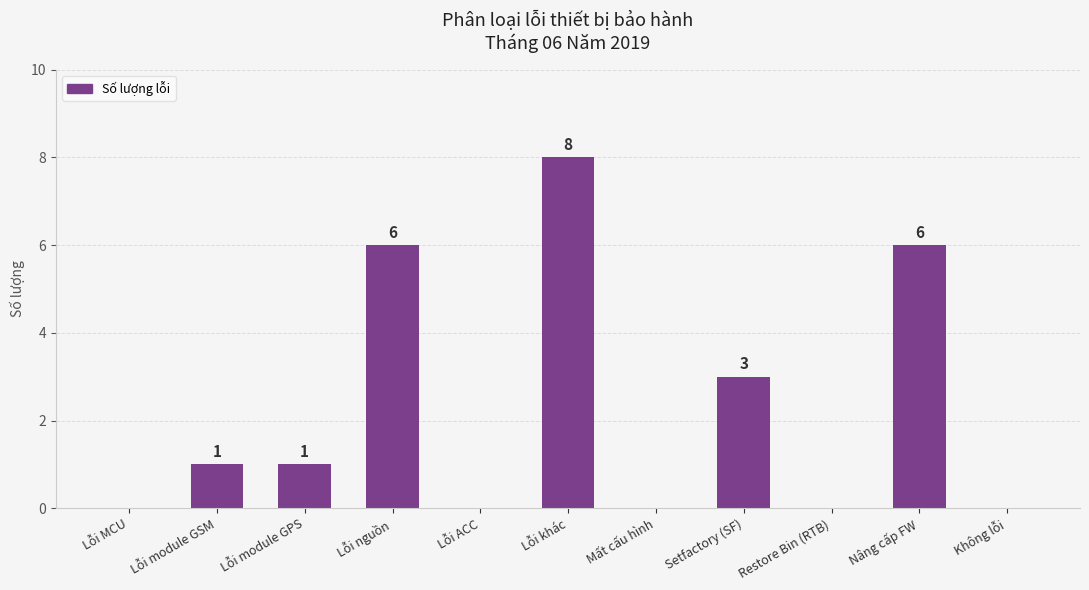

At which label is the value closest to 4?

Setfactory (SF)